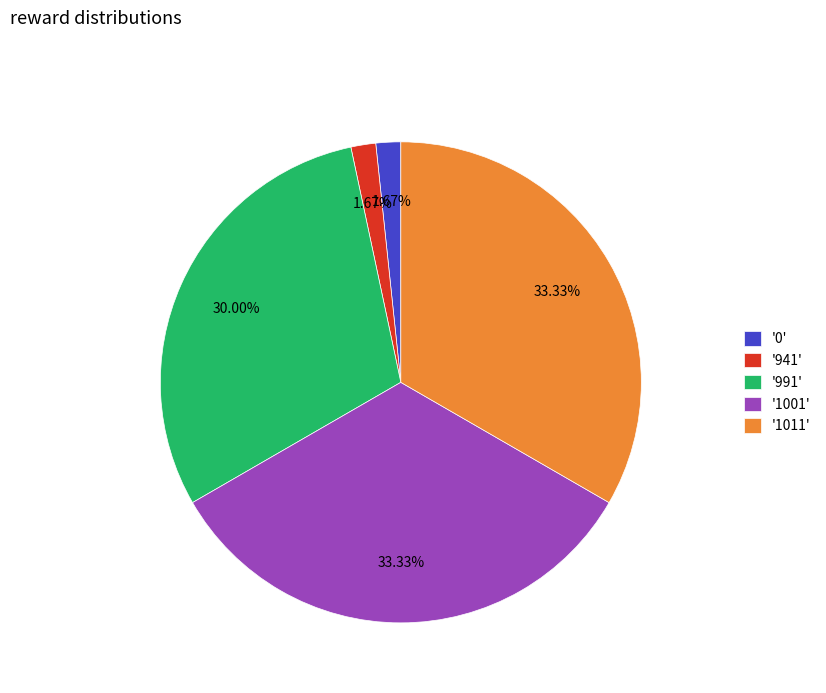

Do '1011' and '991' together represent more than half of the pie?

Yes